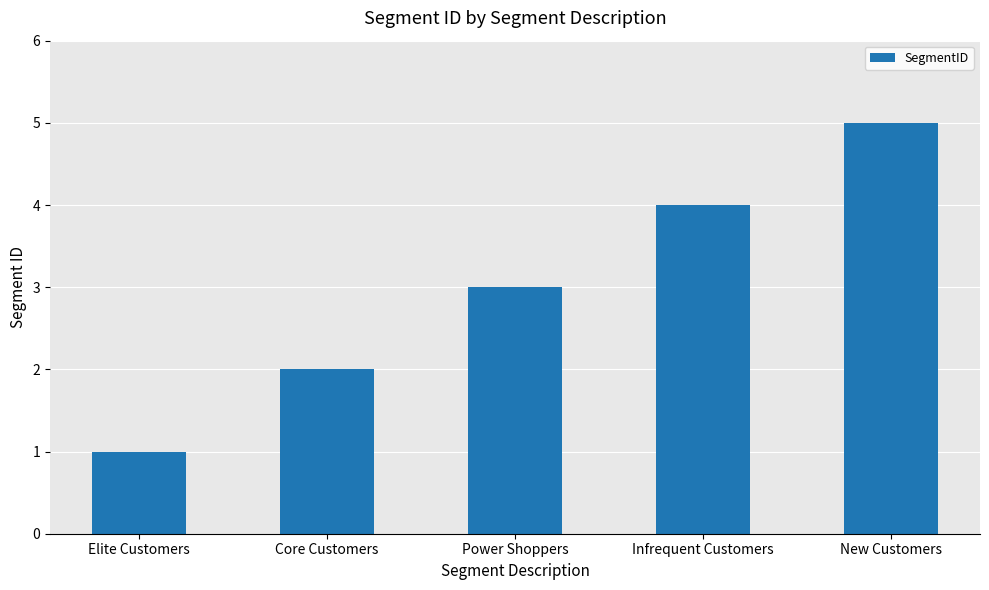

What is the difference between the values at Elite Customers and Core Customers?

1